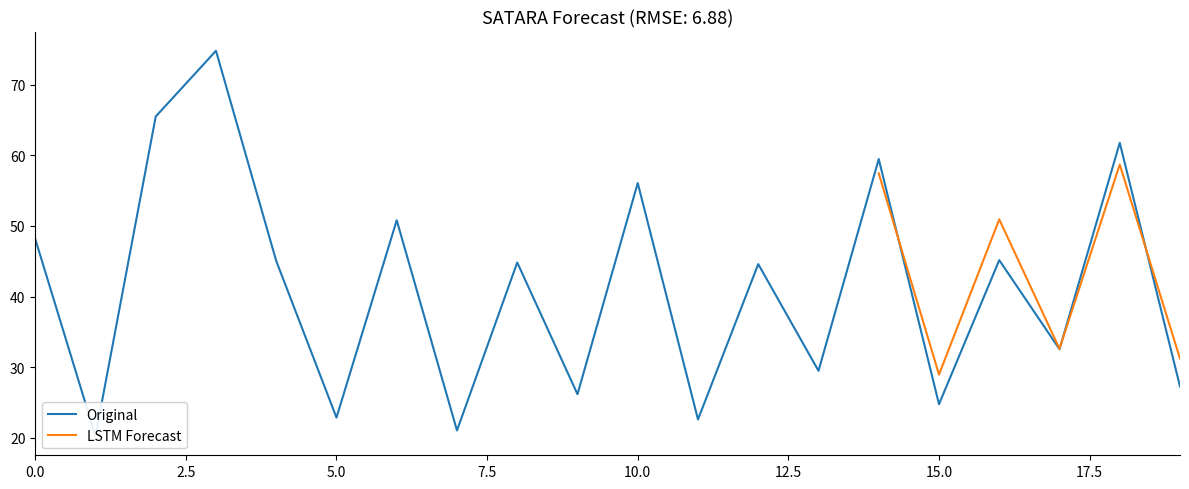

What is the ratio of the value at 4 to the value at 5?

2.0